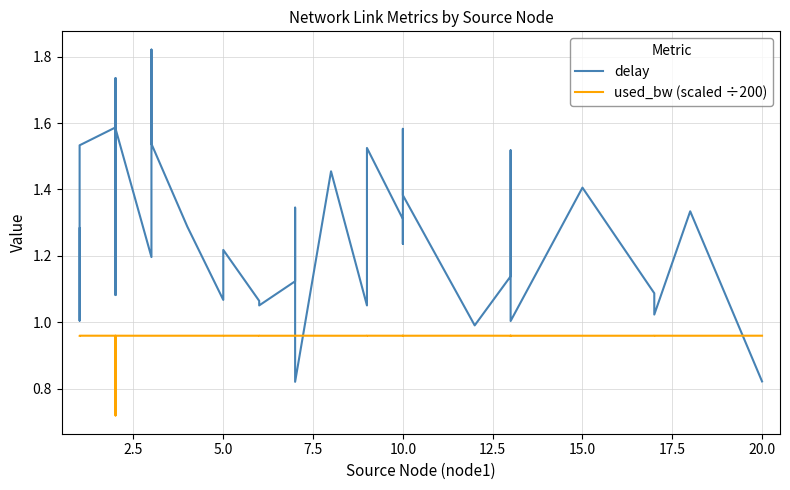

What are all the series names shown in the legend?

delay, used_bw (scaled ÷200)